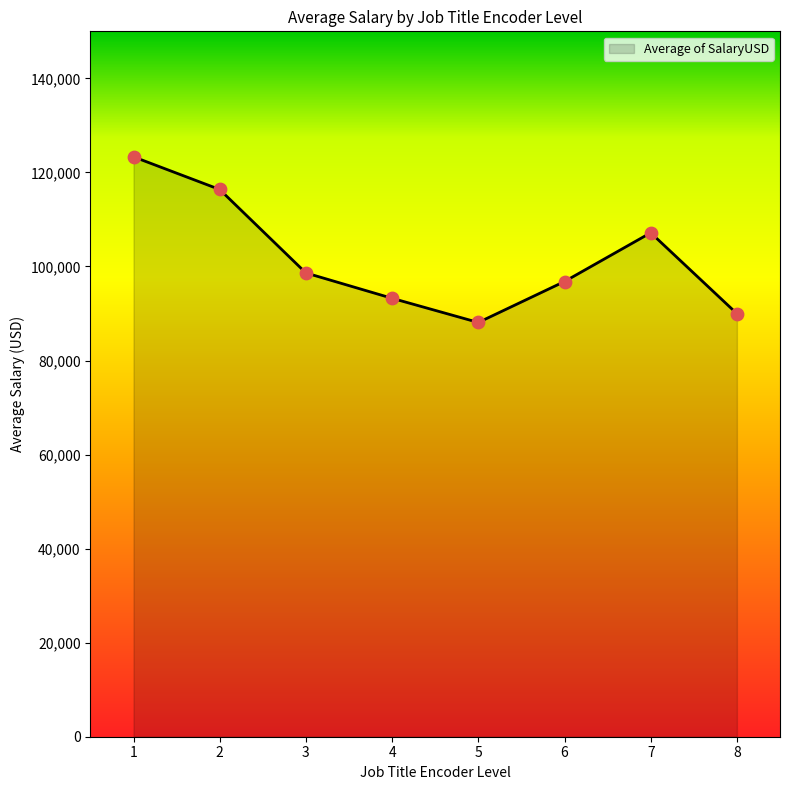

What is the change in value from 7 to 8?

-17196.1